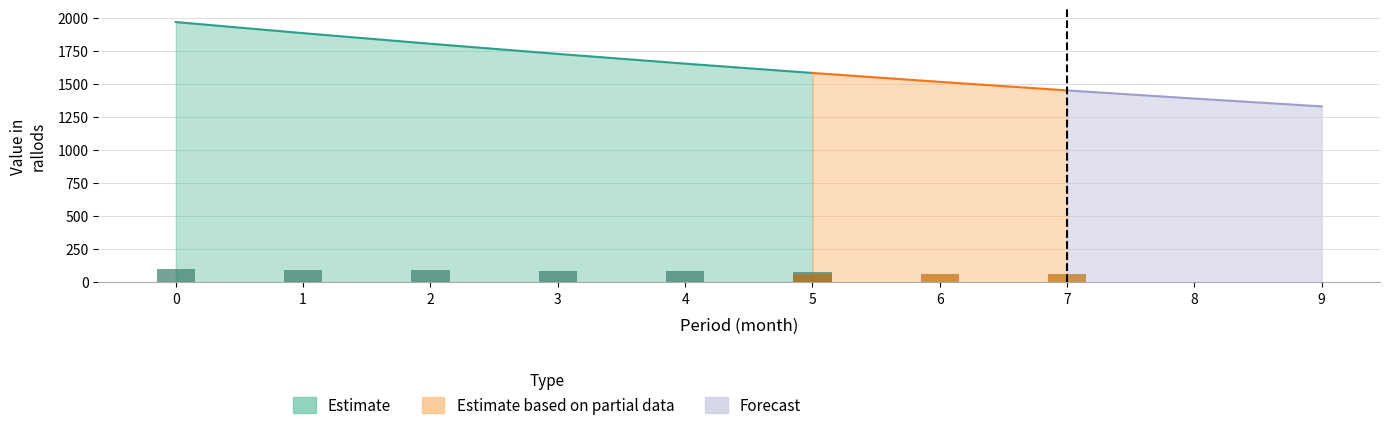

What is the sum of the Estimate values at 8 and 0?

3356.9